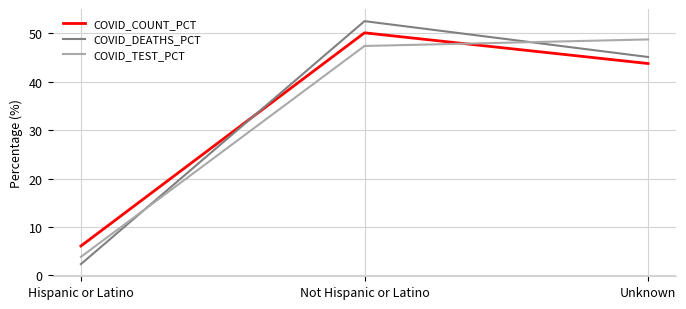

What is the highest value of the COVID_DEATHS_PCT series?

52.5